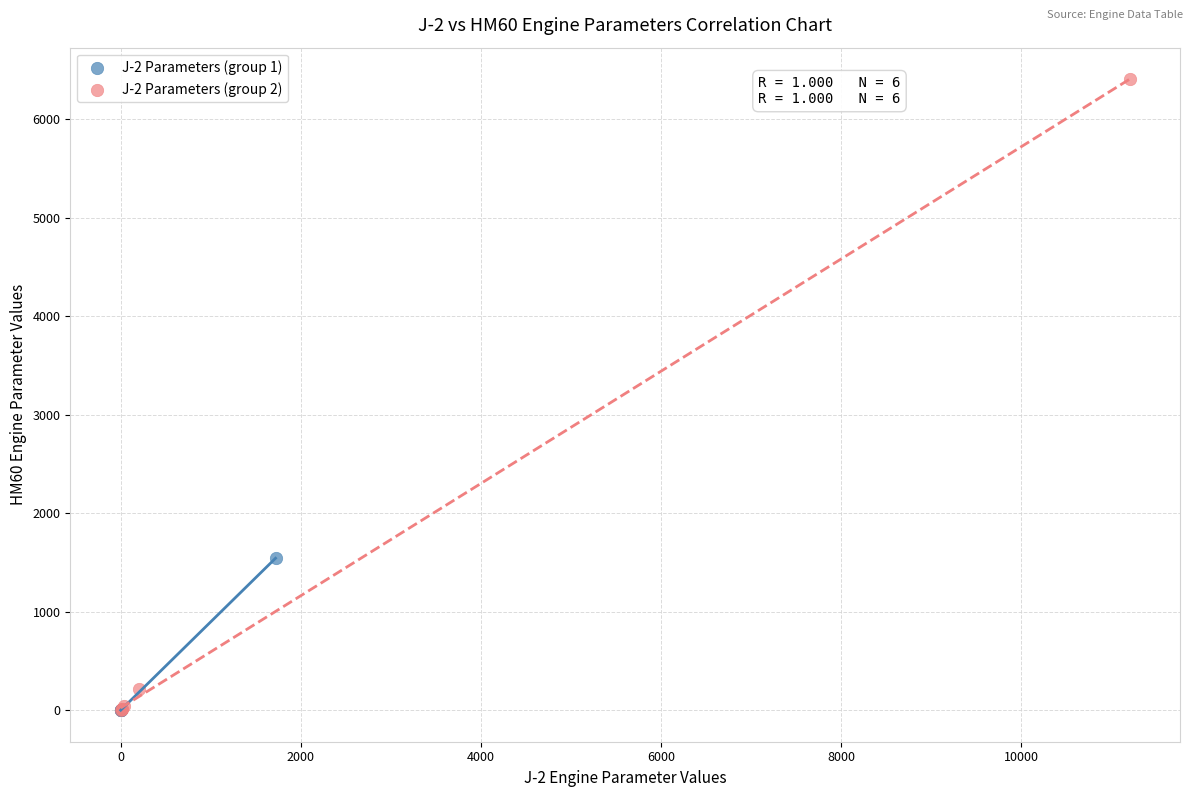

Which series reaches the maximum Y coordinate?

J-2 Parameters (group 2)